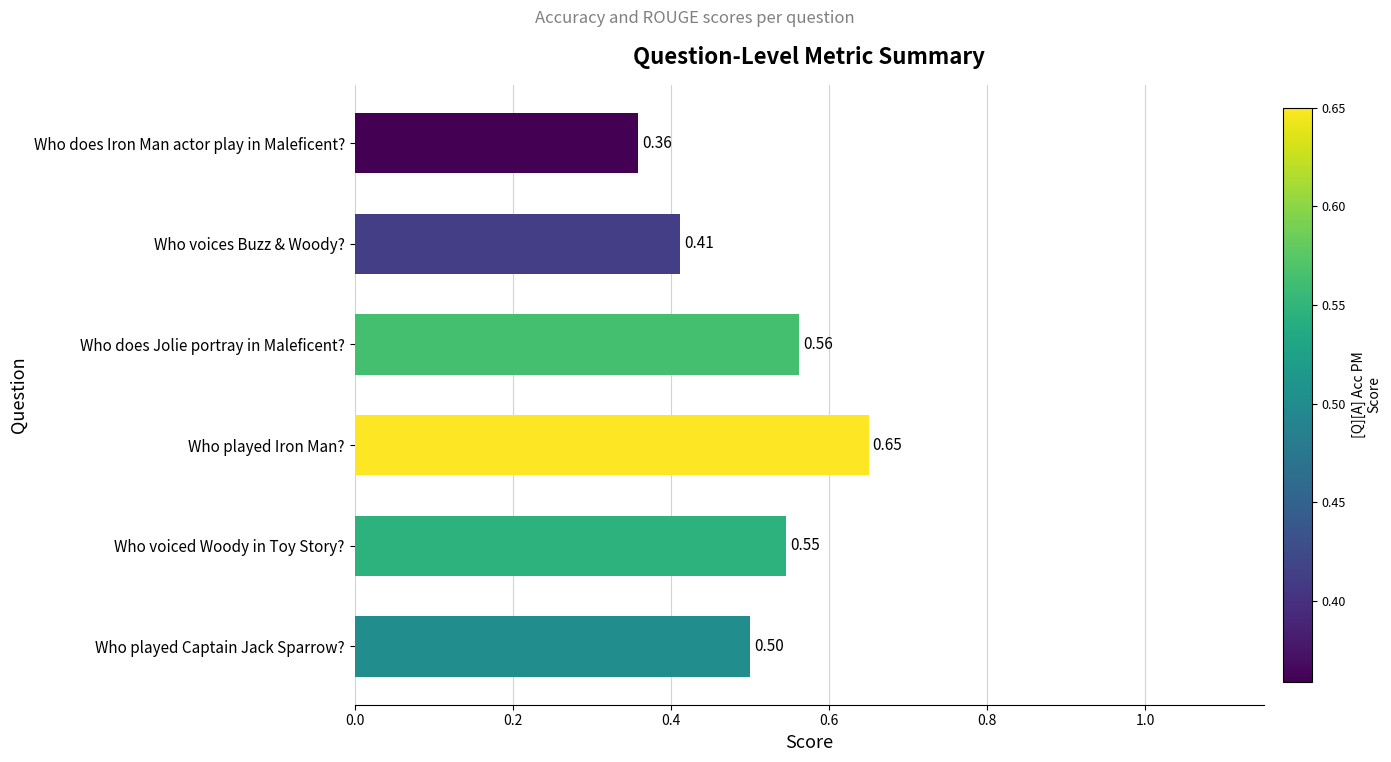

At which category does the chart reach its minimum across all series?

Who does Iron Man actor play in Maleficent?